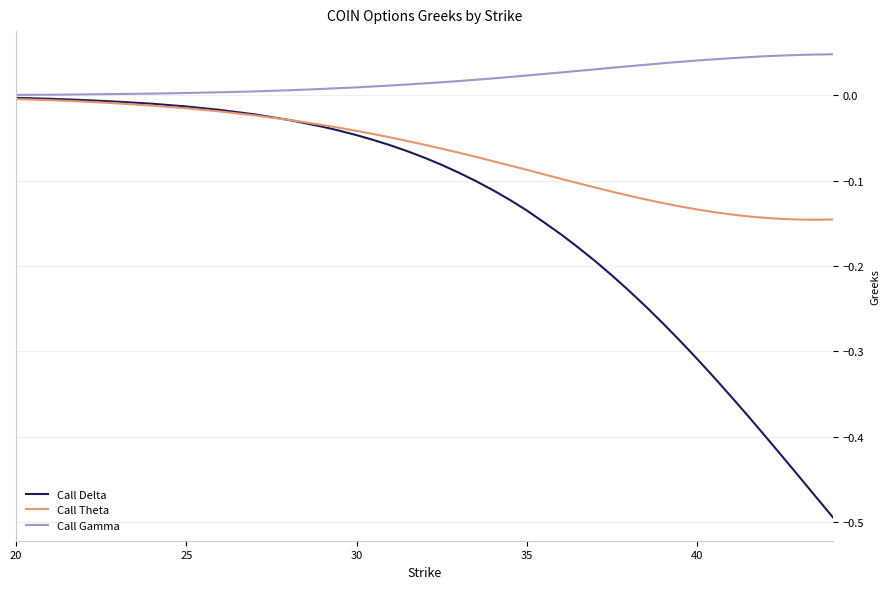

Which series has the widest spread of values?

Call Delta